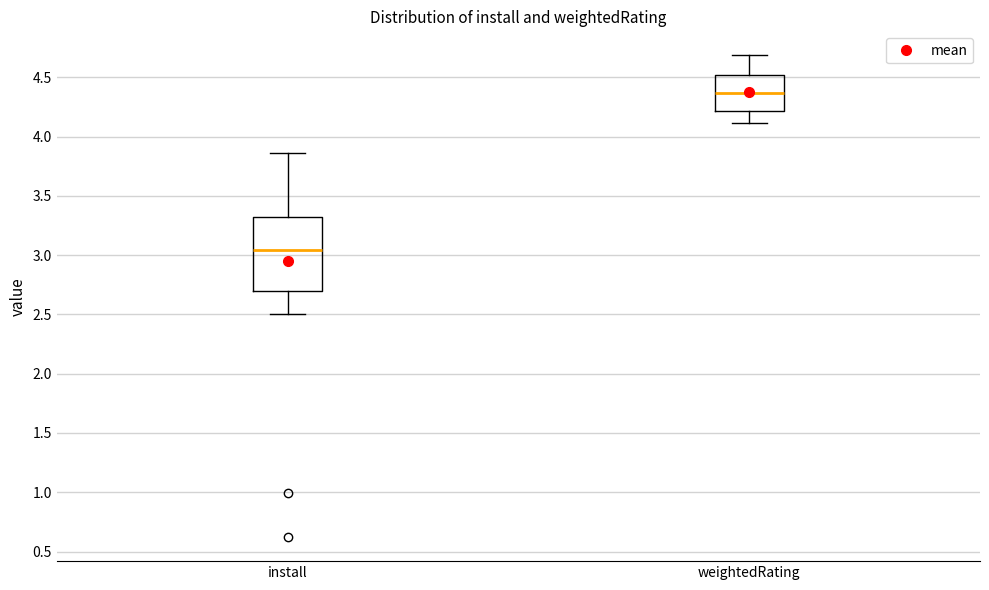

Which box's median line is the highest?

weightedRating